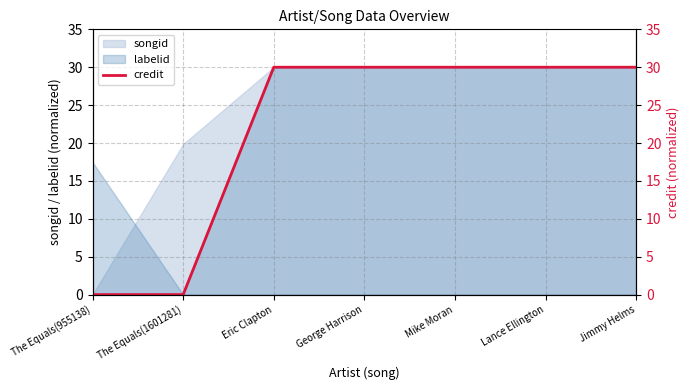

True or false: songid has a value of 10.7 at Jimmy Helms.

False